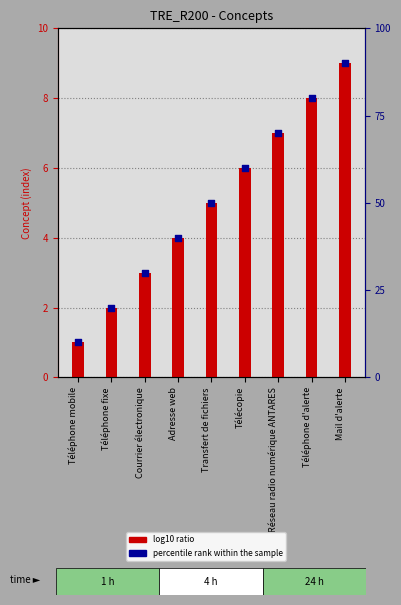

Which series contains the lowest Y value?

Concept index (log10 ratio style)